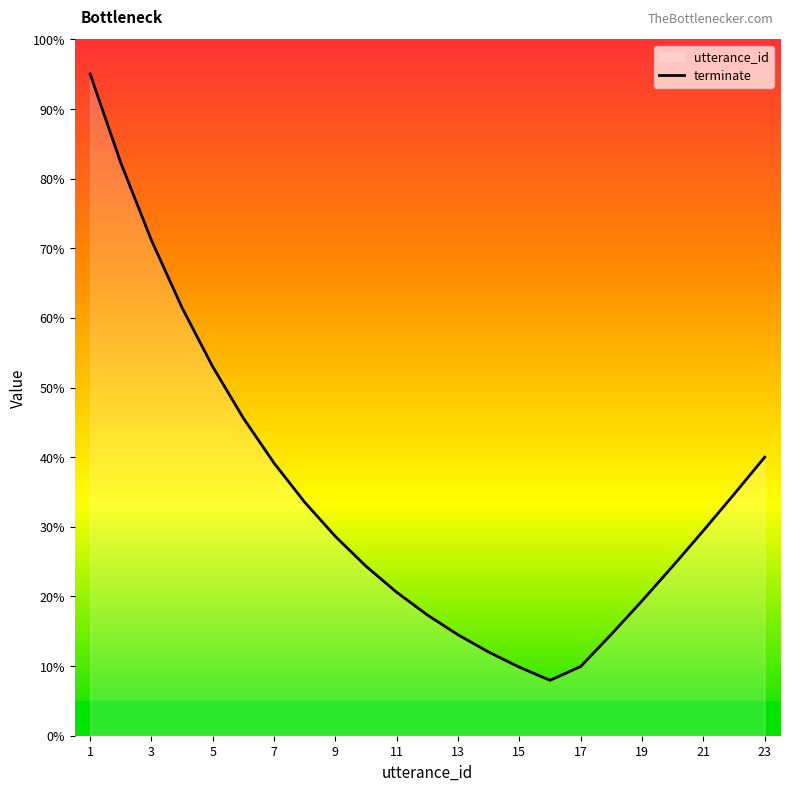

Approximately how many times larger is the value at 15 compared to 13?

0.7